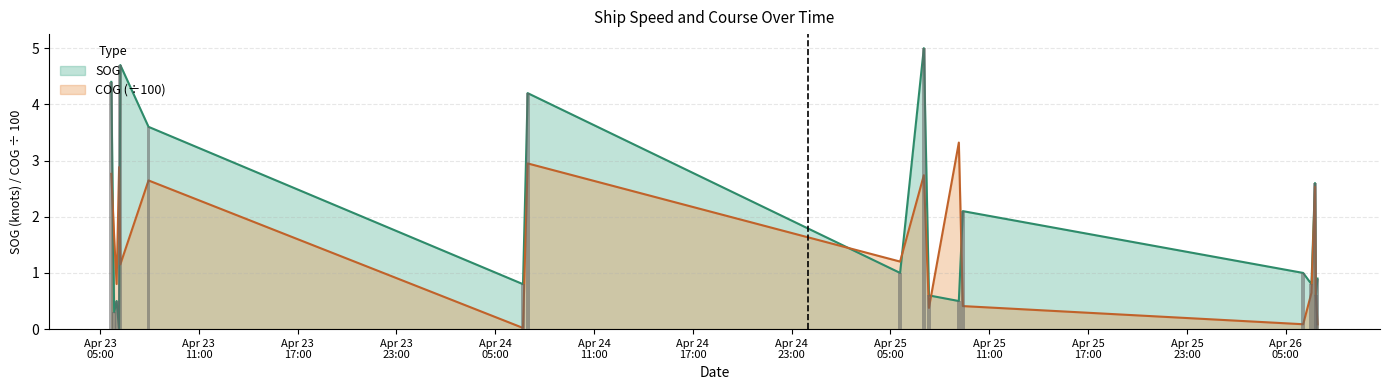

The SOG series shows 1.8 at 2024-04-26 06:46:30. True or false?

False